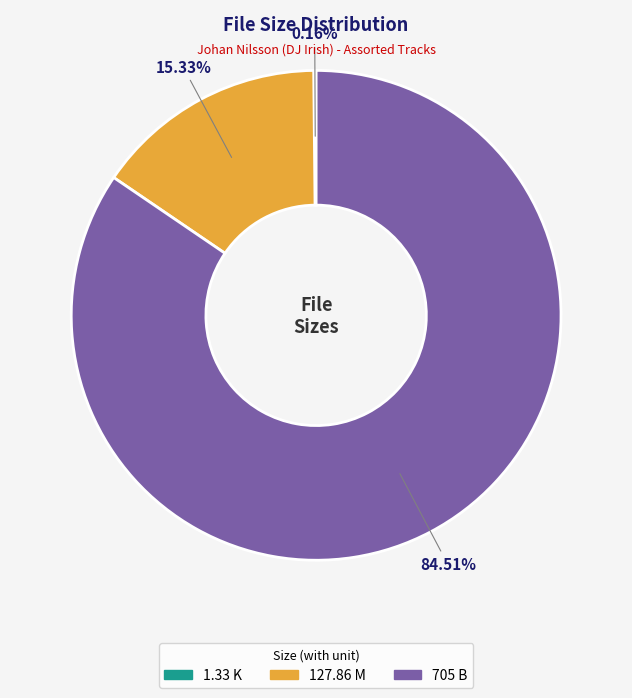

Do 127.86 M and 705 B together represent more than half of the pie?

Yes